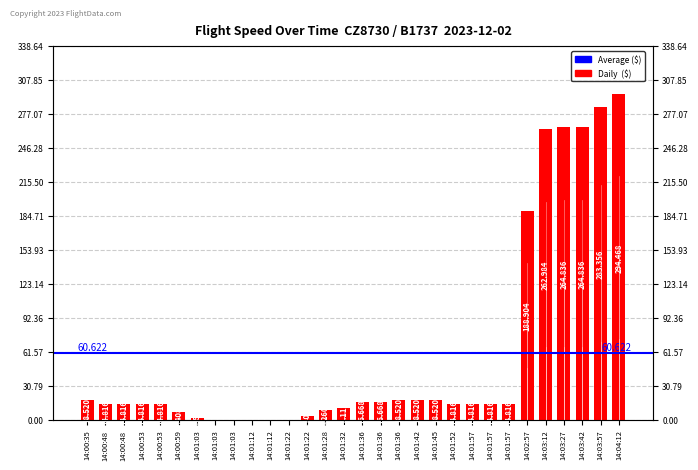

How many data points are less than 14?

10